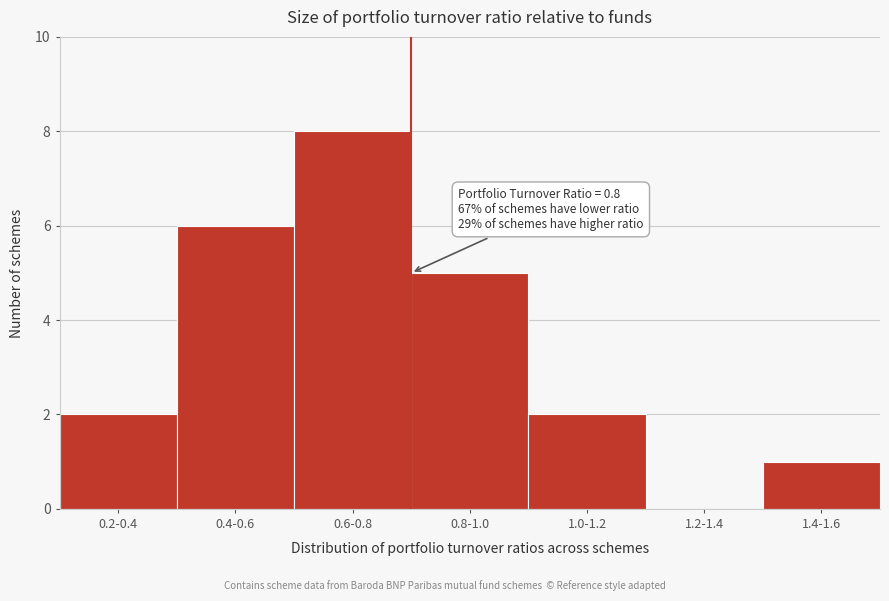

Reading left to right, what are all the values shown in this chart?

0.2-0.4=2	0.4-0.6=6	0.6-0.8=8	0.8-1.0=5	1.0-1.2=2	1.2-1.4=0	1.4-1.6=1